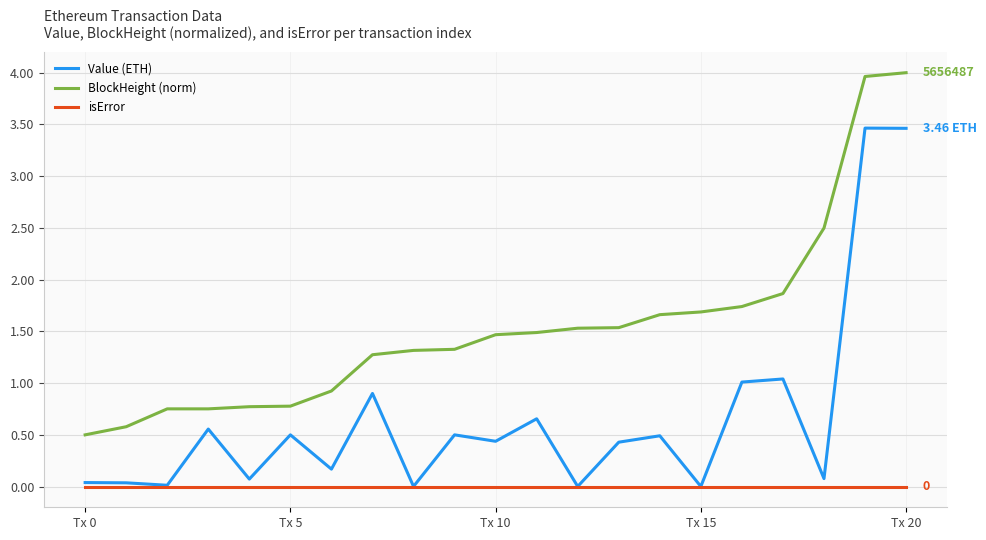

True or false: isError and BlockHeight (norm) cross at least once.

False